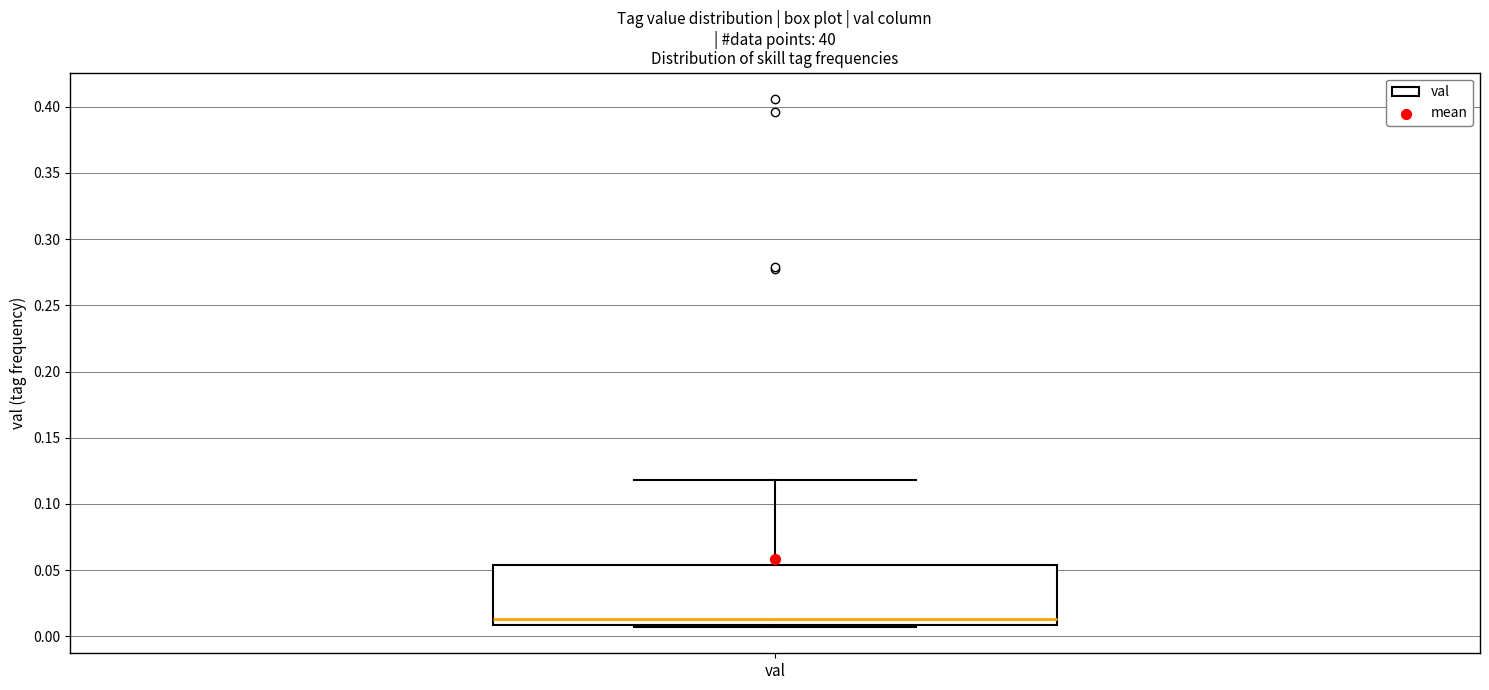

Where does the median line of the box for val sit on the y-axis? The values are not printed on the chart, so give them approximately, as read against the axis.

0.015